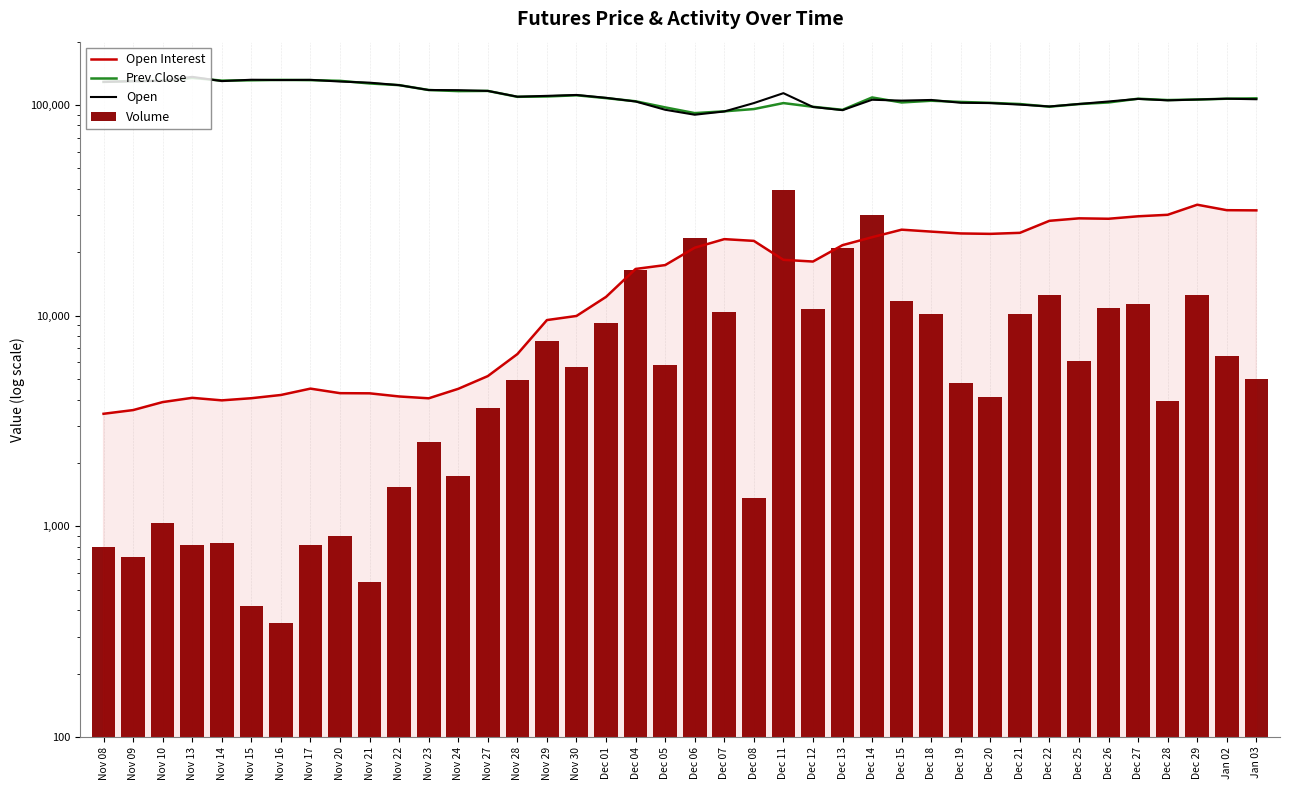

How many distinct data groups are displayed?

4